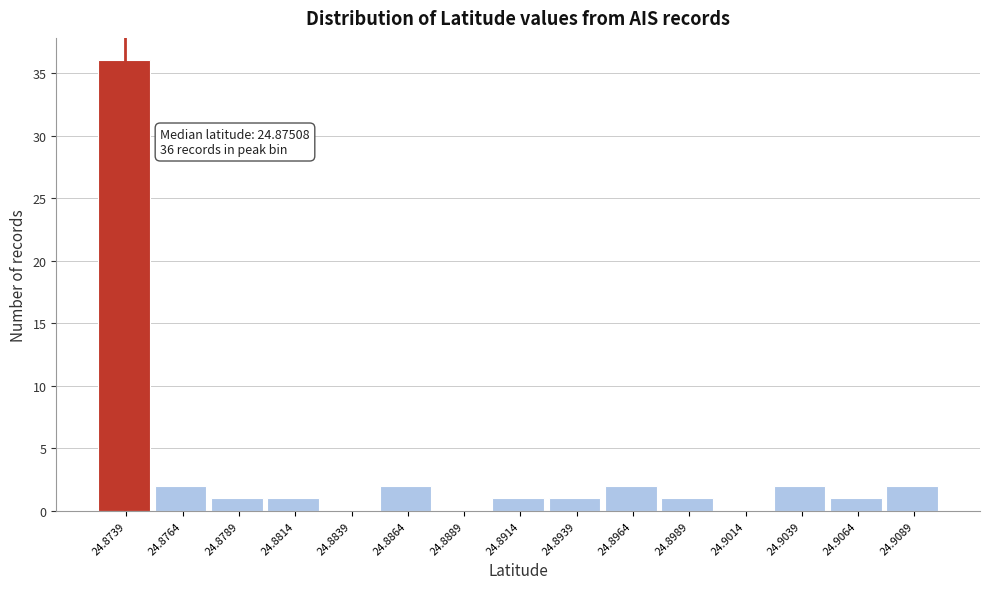

Reading left to right, extract all data points from this chart.

24.8739=36	24.8764=2	24.8789=1	24.8814=1	24.8839=0	24.8864=2	24.8889=0	24.8914=1	24.8939=1	24.8964=2	24.8989=1	24.9014=0	24.9039=2	24.9064=1	24.9089=2